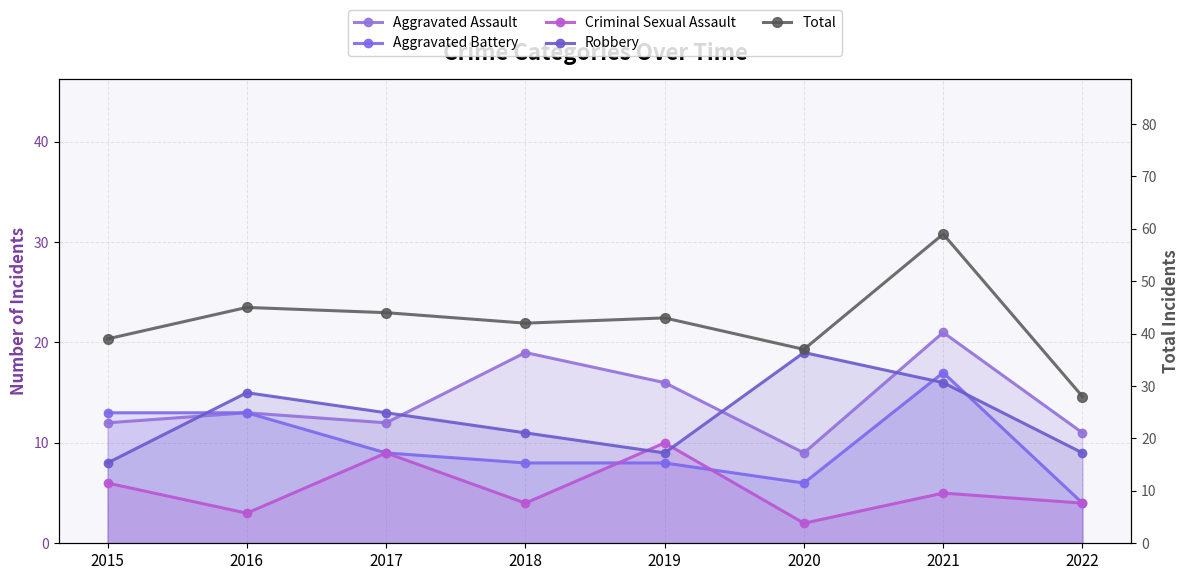

Which label corresponds to the largest value in the chart?

2021